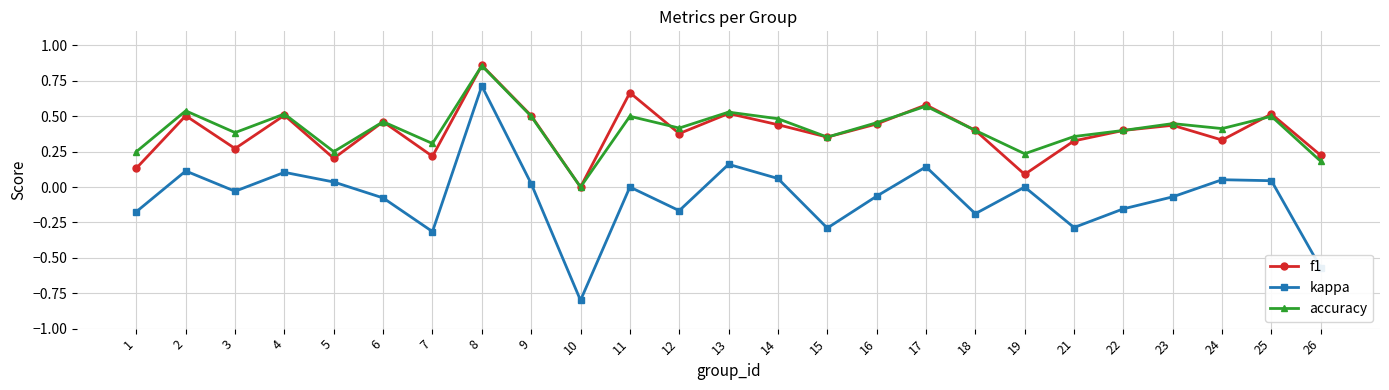

What is the minimum value shown in the chart?

-0.8